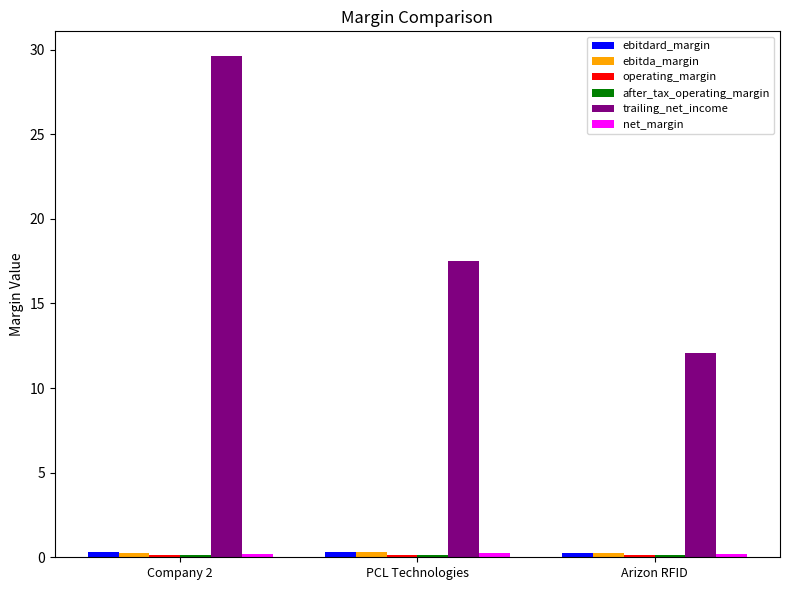

What is the greatest value displayed?

29.6